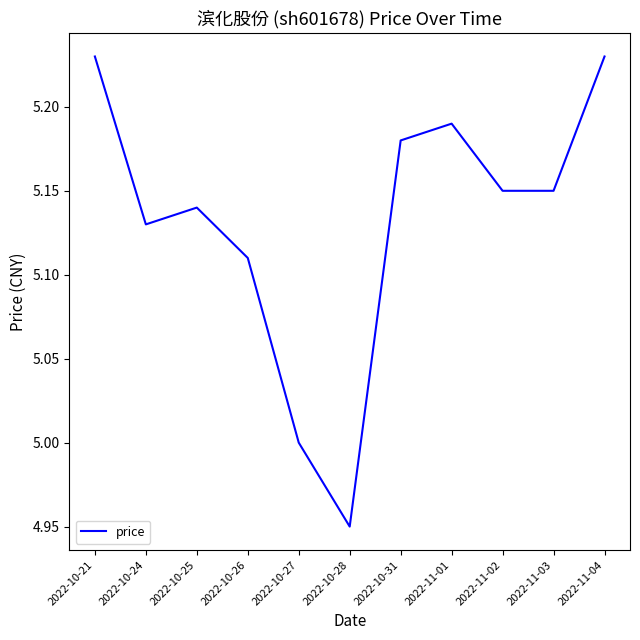

What position from the left is 2022-10-31?

7